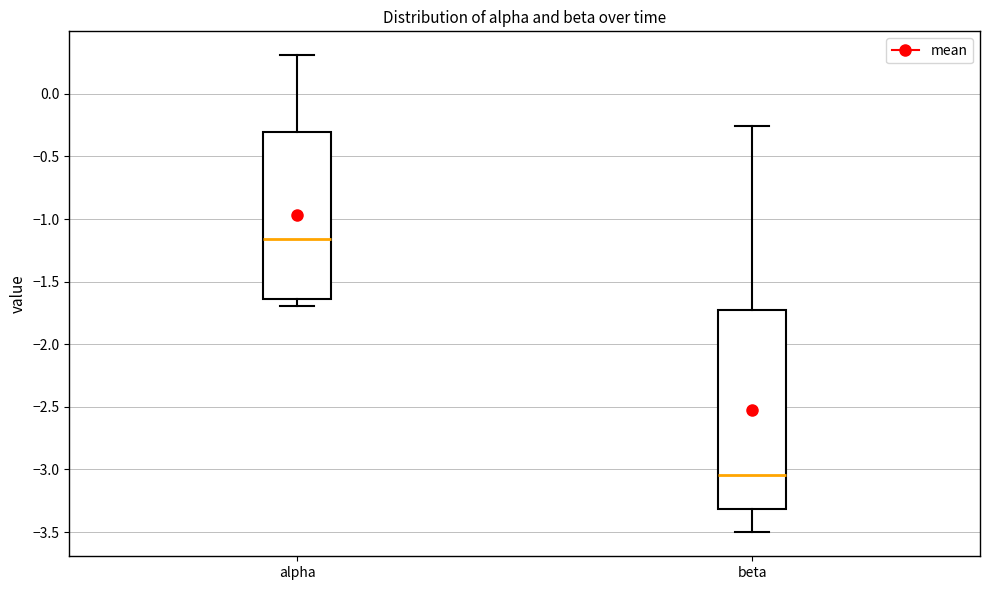

Reading left to right, read every box against the y-axis: the position of its median line, the range the box covers, and the ends of its whiskers. The values are not printed on the chart, so give them approximately, as read against the axis.

alpha: median -1.15, box -1.65 to -0.30, whiskers -1.70 to 0.30
beta: median -3.05, box -3.30 to -1.70, whiskers -3.50 to -0.25